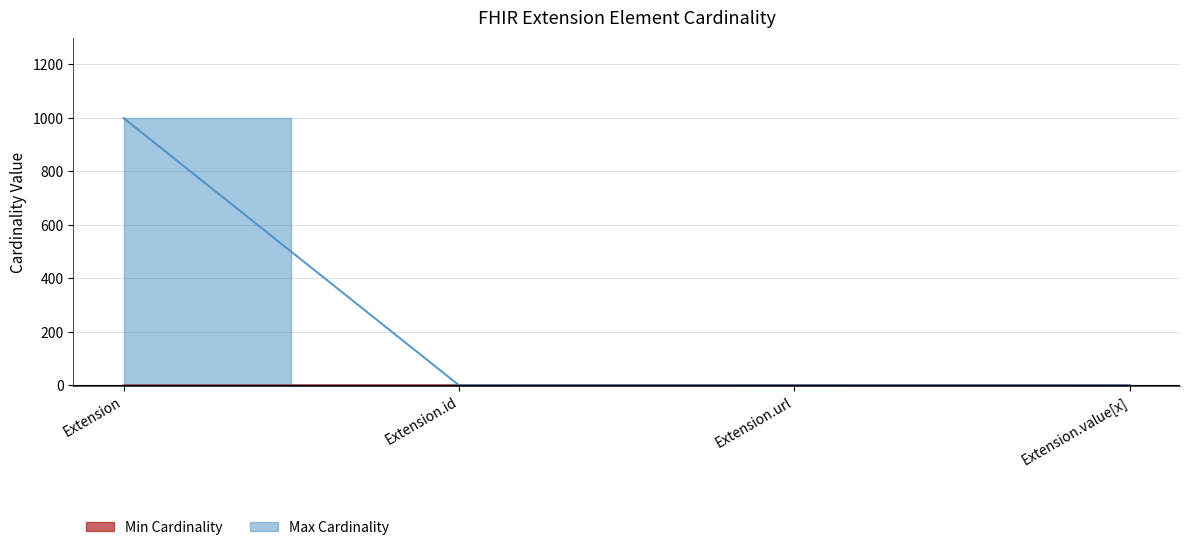

What is the sum of all Max Cardinality values?

1002